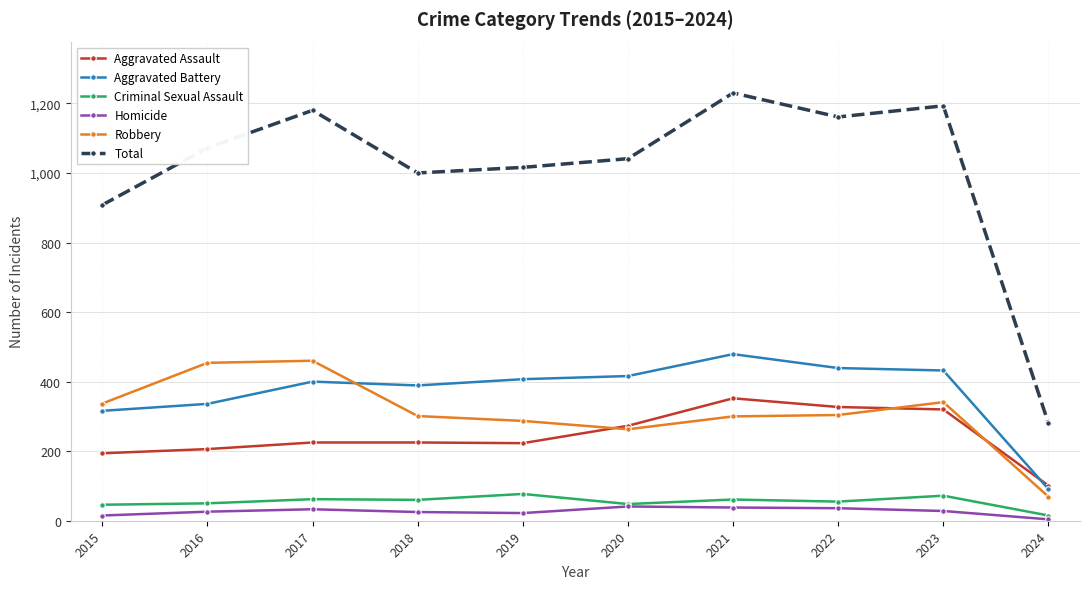

What is the highest value of the Homicide series?

41